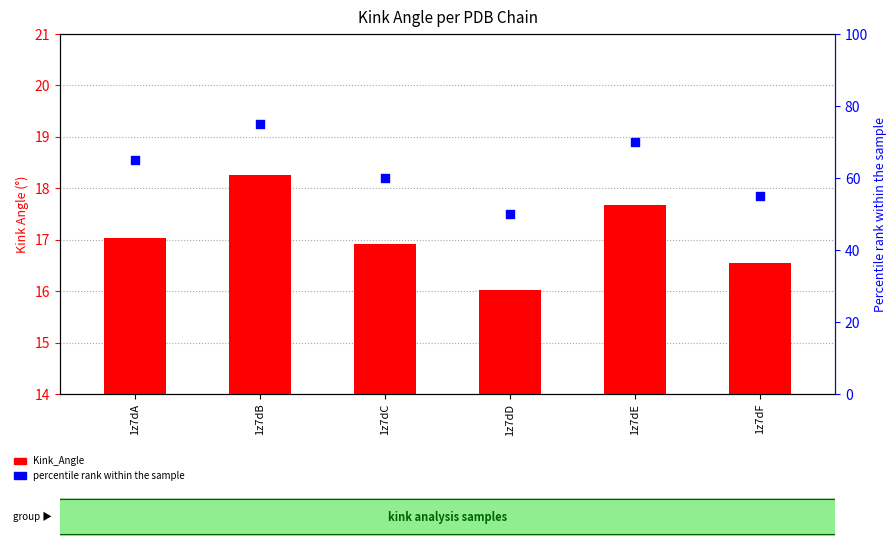

Which series has the largest total across all categories?

percentile rank within the sample